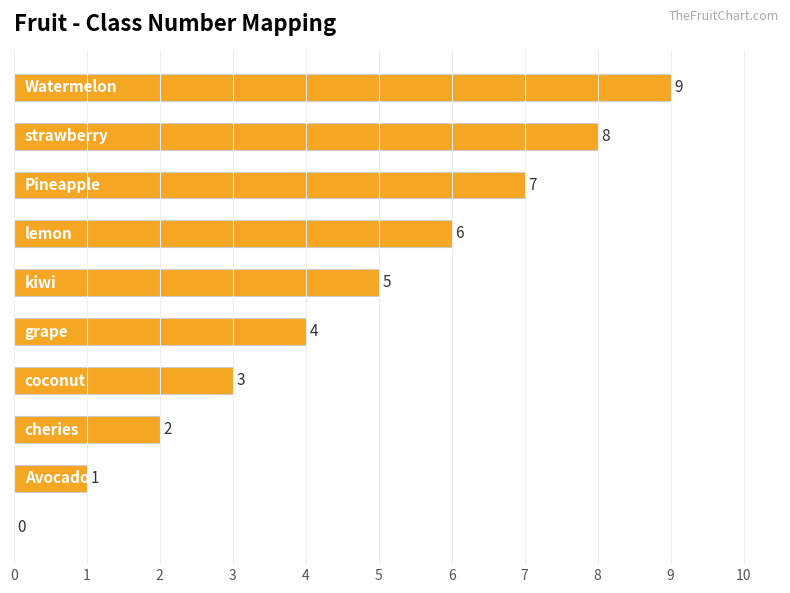

What is the greatest value displayed?

9